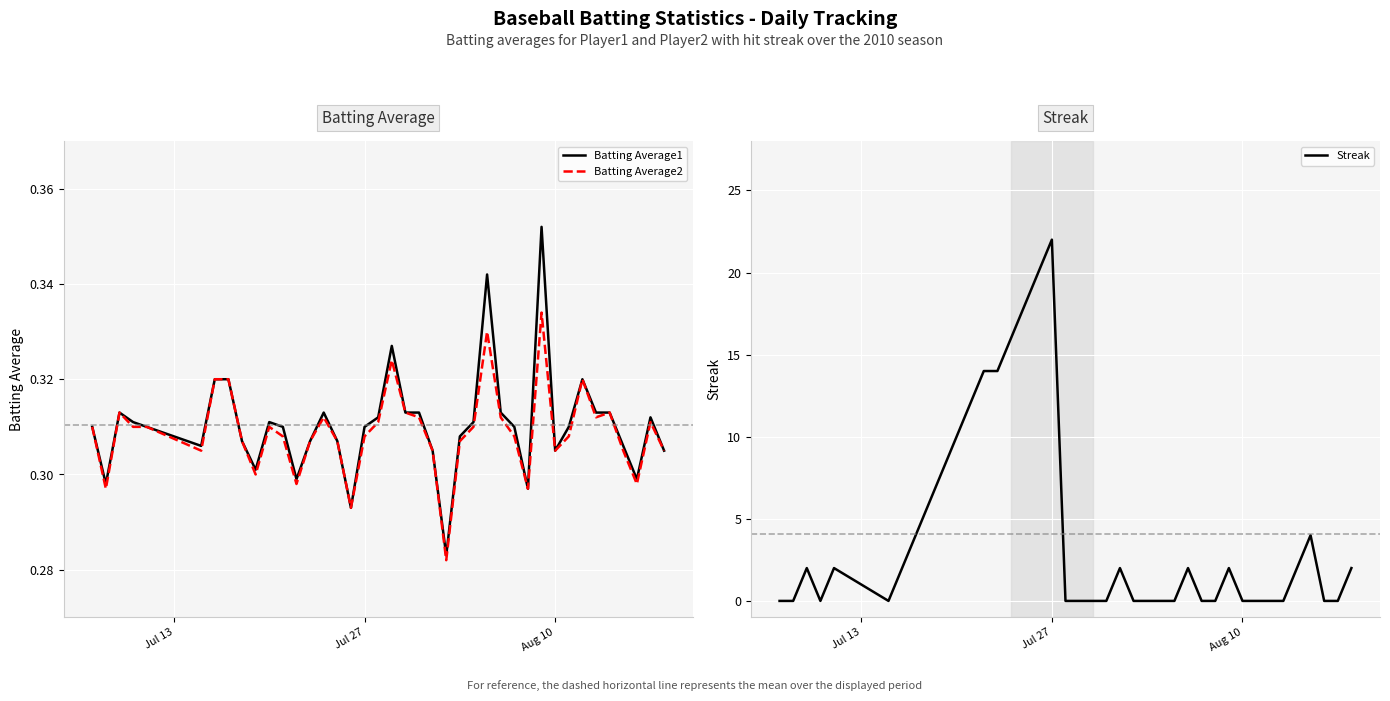

At which label does Streak reach its peak?

Jul 27